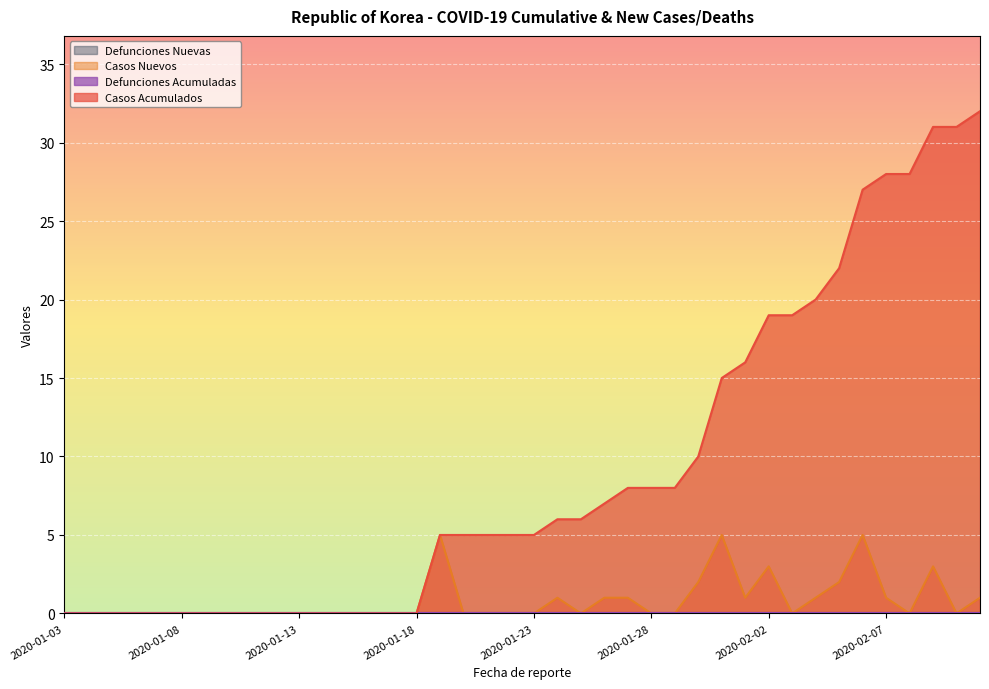

What position from the left is 2020-01-21?

19